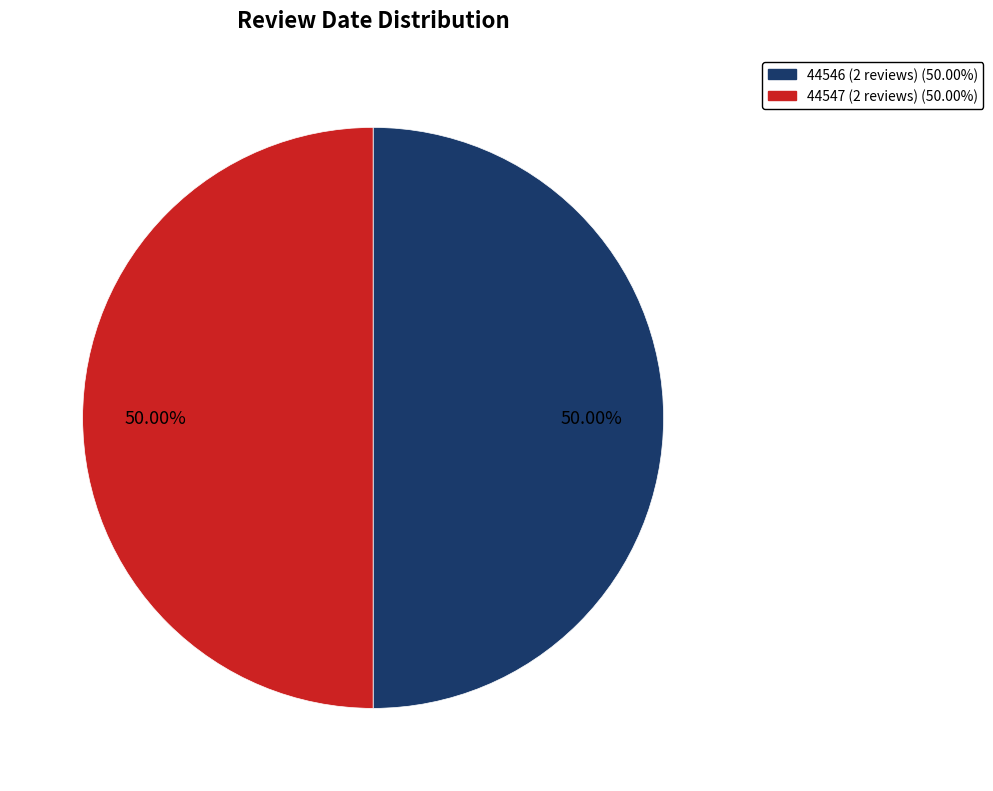

Count the number of slices in the pie.

2